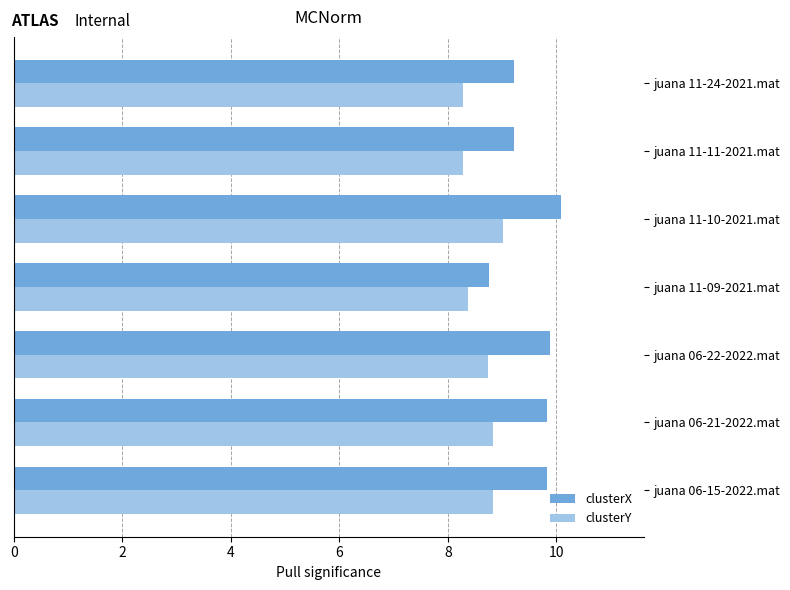

At how many categories does at least one series exceed 8?

7